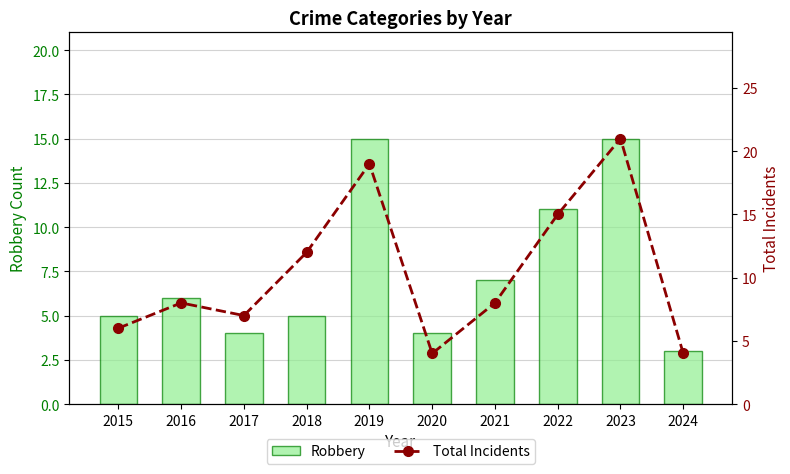

Does the chart contain stacked bars?

No